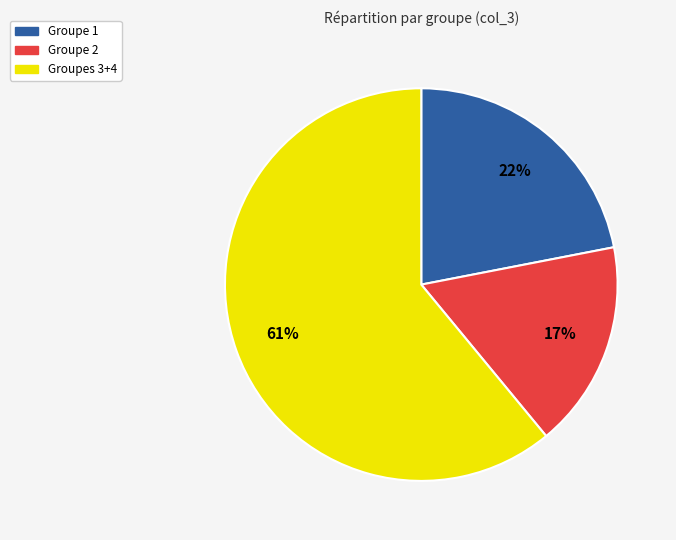

Rank the categories by value from highest to lowest.

Groupes 3+4, Groupe 1, Groupe 2